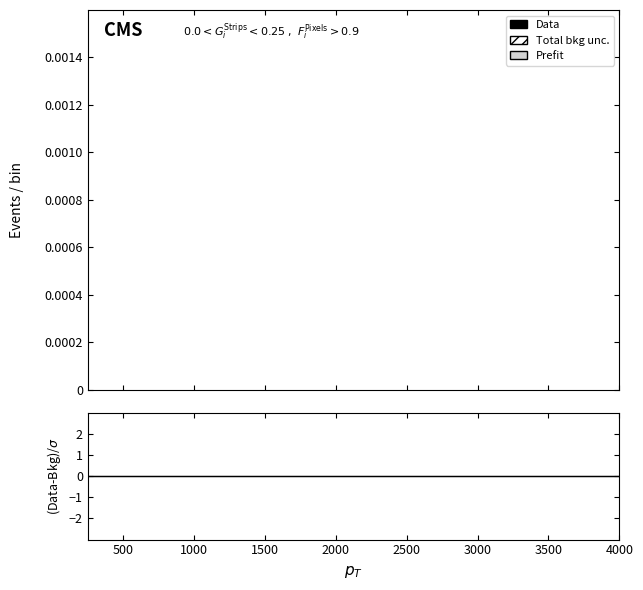

The value of Prefit at 1500 is 0.0. True or false?

False